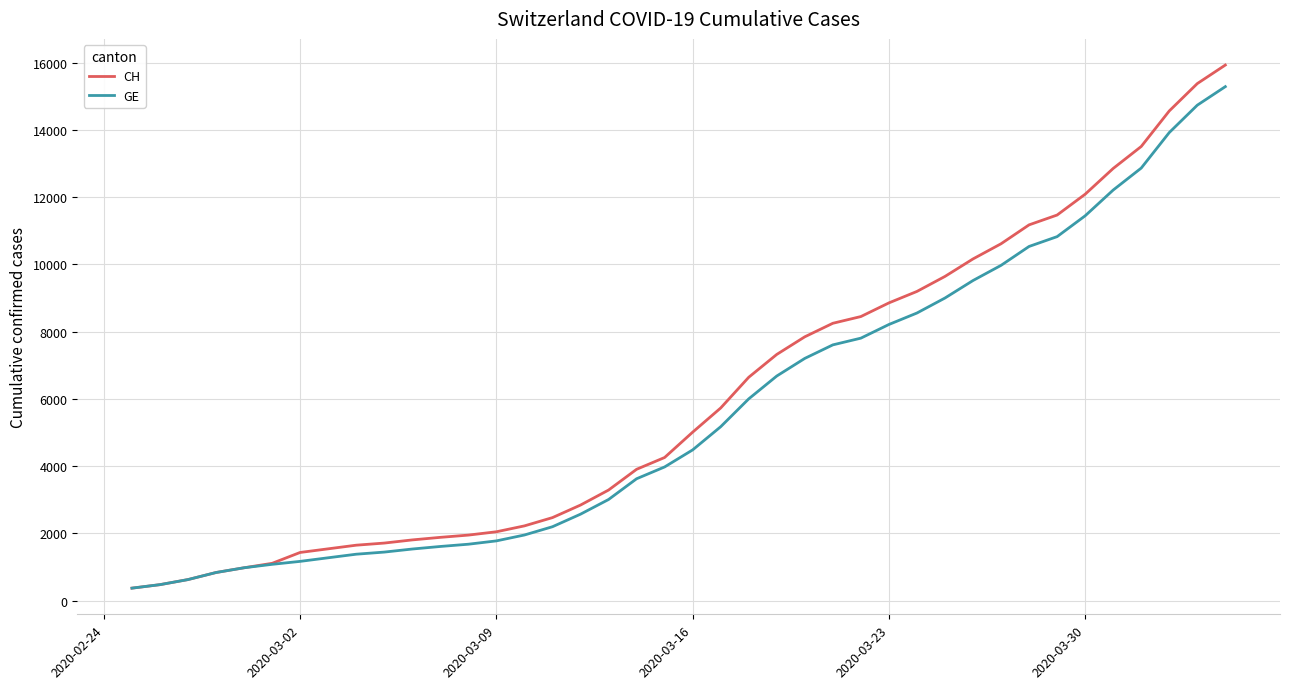

What is the highest value of the CH series?

15926